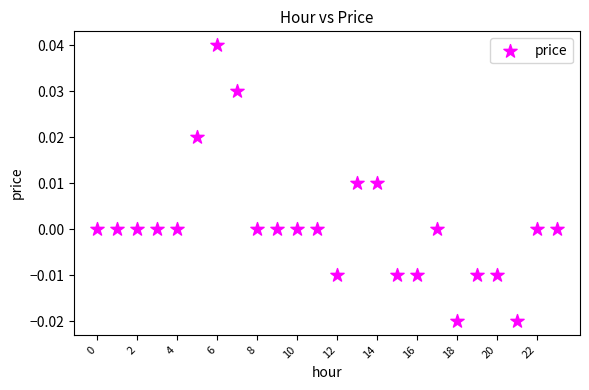

How many points are shown in the scatter plot?

24